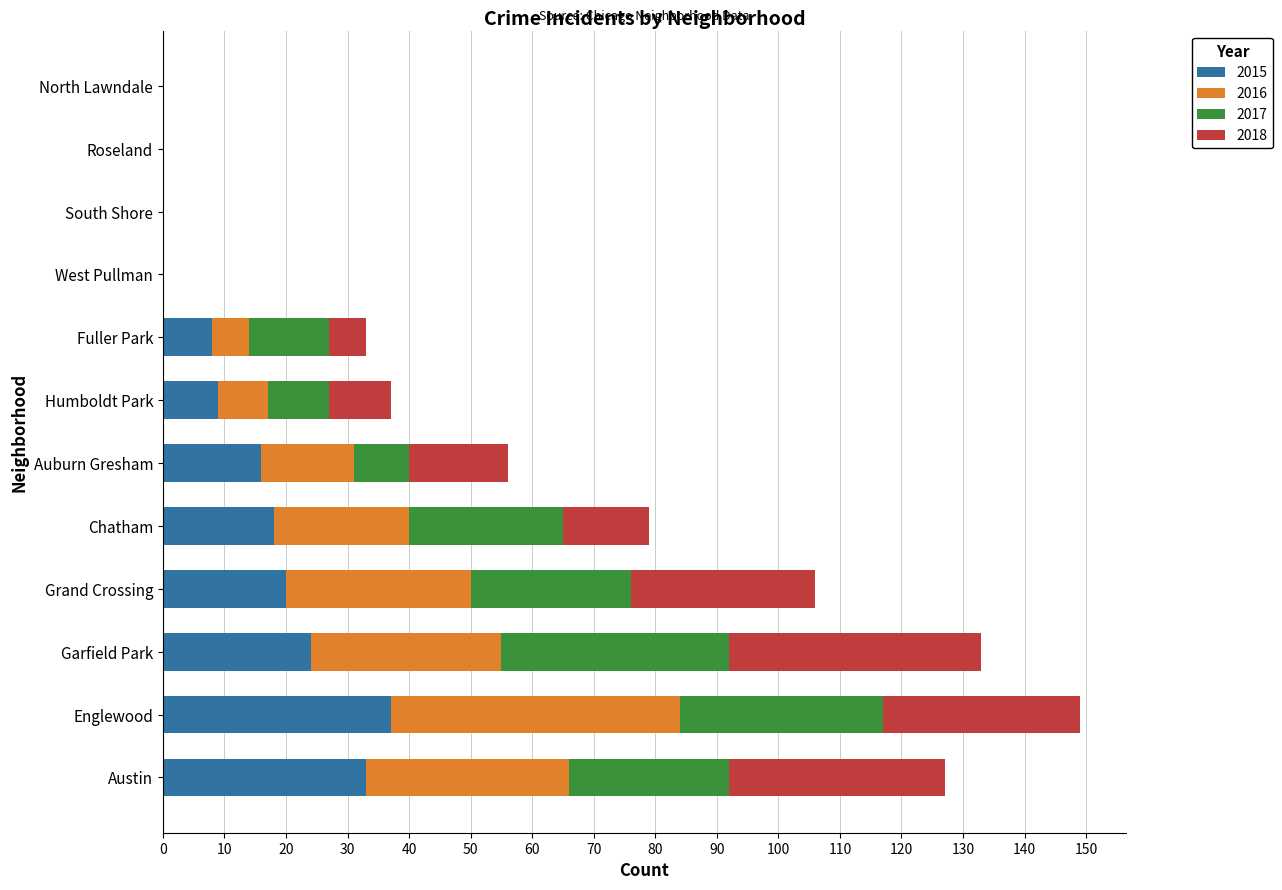

Count the number of categories in the chart.

12